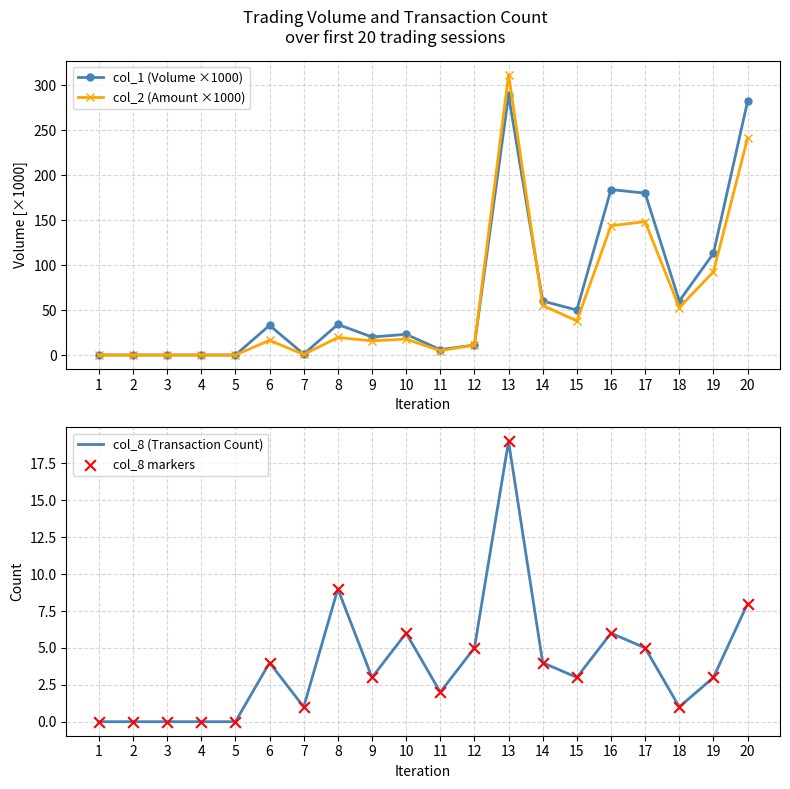

At which category is the sum across all series the highest?

13